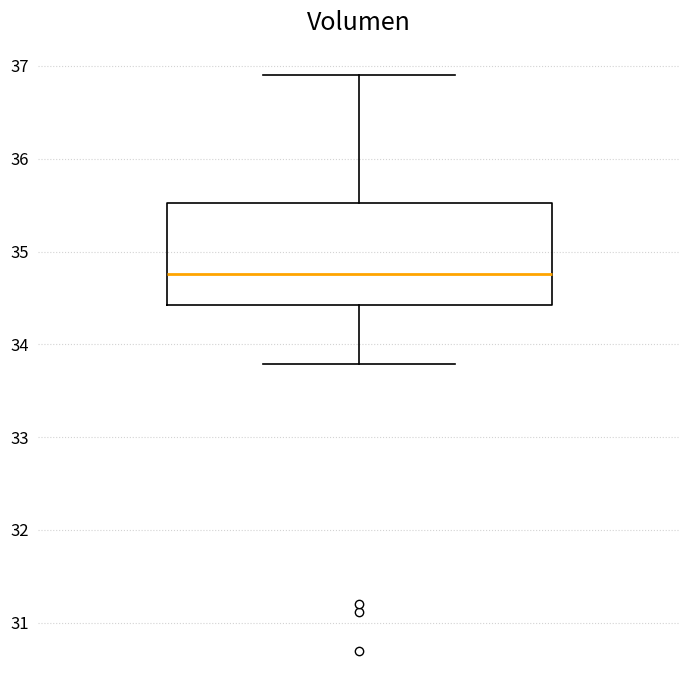

Read this box plot against the y-axis: the position of the median line, the range covered by the box, and the ends of both whiskers. The values are not printed on the chart, so give them approximately, as read against the axis.

median 34.8, box 34.4 to 35.5, whiskers 33.8 to 36.9